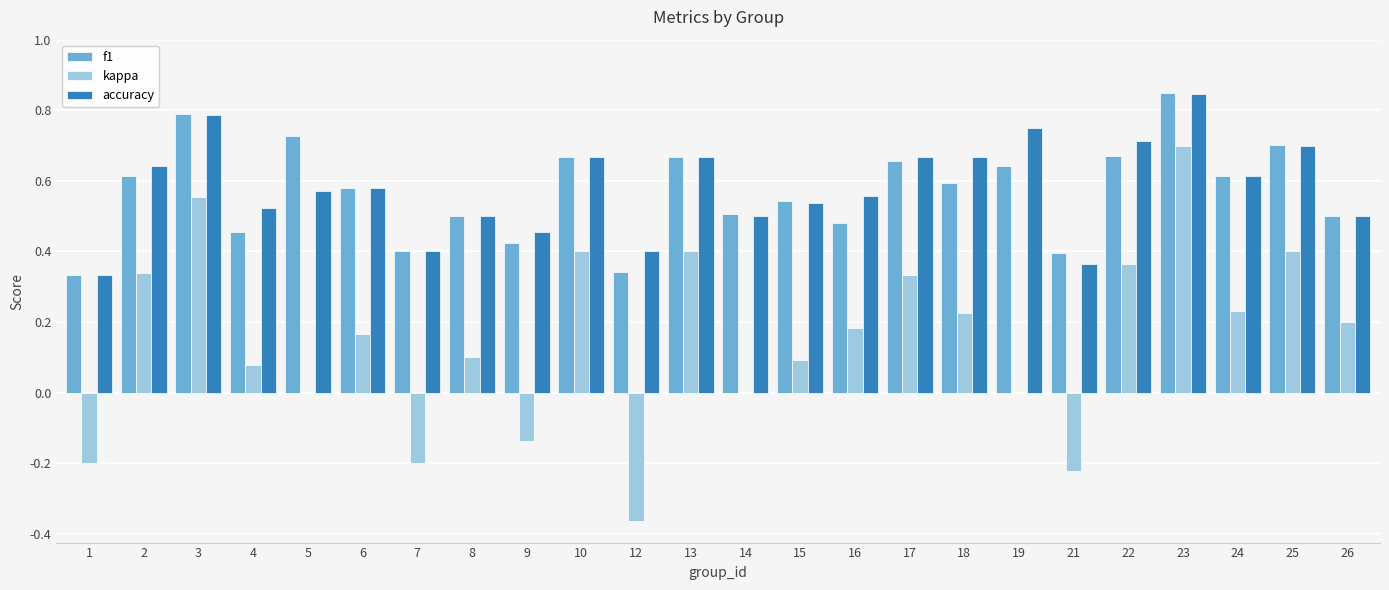

At which label does kappa first exceed 0?

2